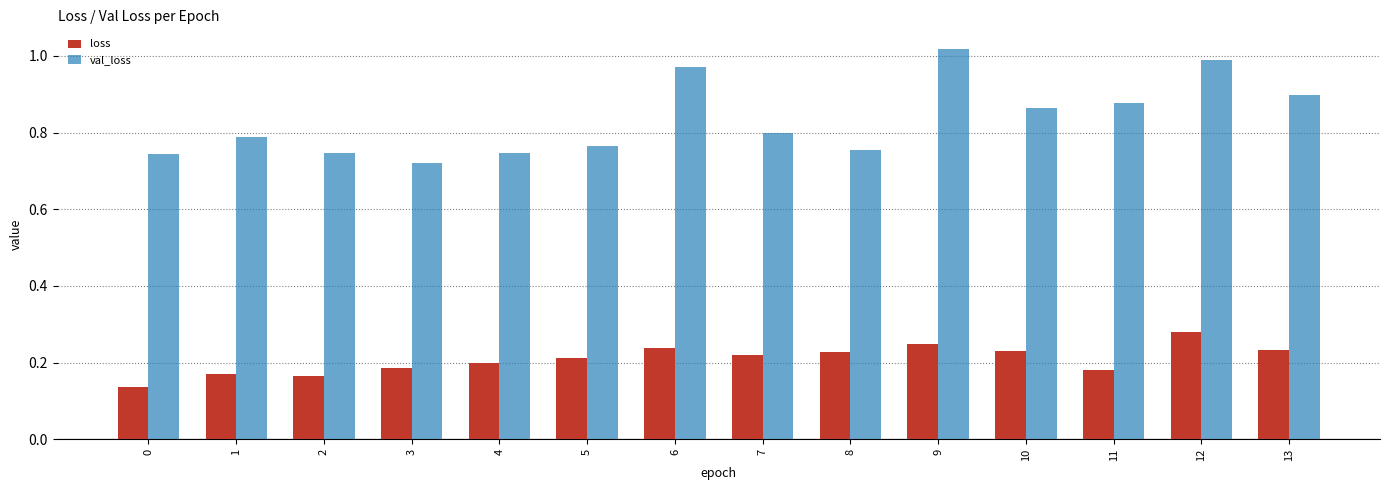

Does the chart contain stacked bars?

No